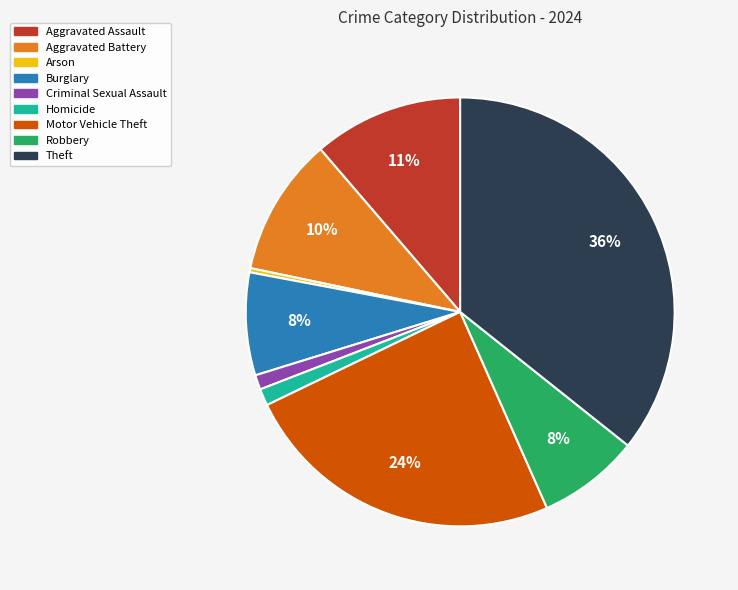

Combined, do Burglary and Criminal Sexual Assault account for over 50%?

No